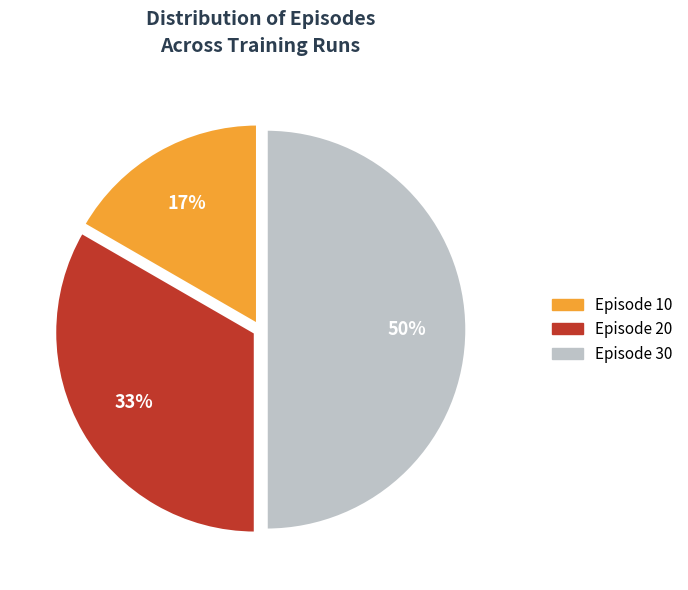

To the nearest percent, what is the difference between the largest and smallest slice percentages?

33%